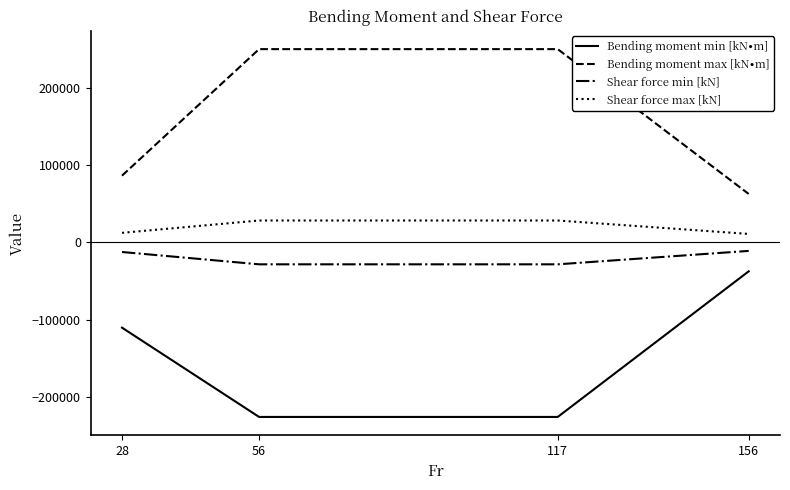

What is the difference between the Shear force max [kN] values at 117 and 28?

15982